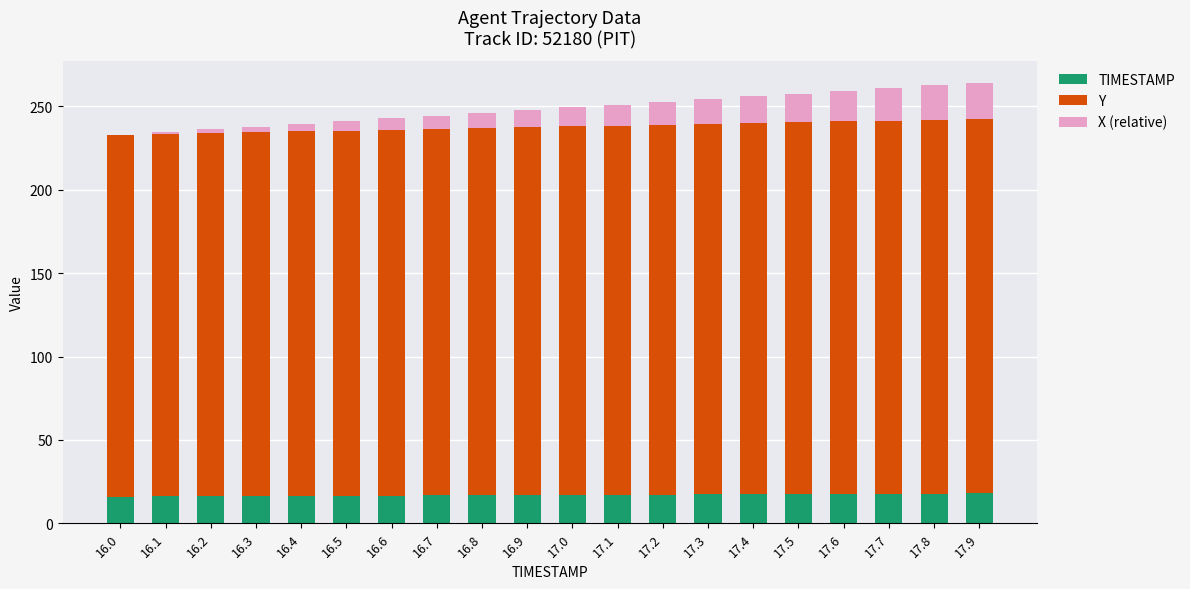

What is the sum of all TIMESTAMP values?

339.0